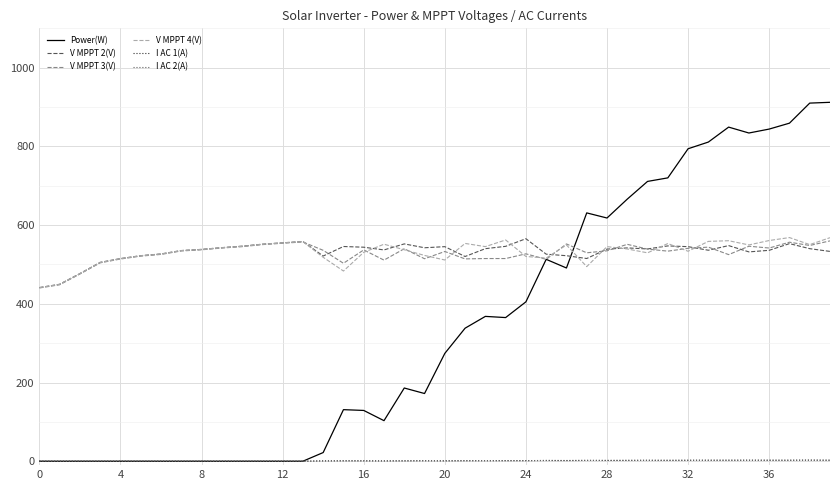

True or false: I AC 2(A) and V MPPT 2(V) intersect in this chart.

False